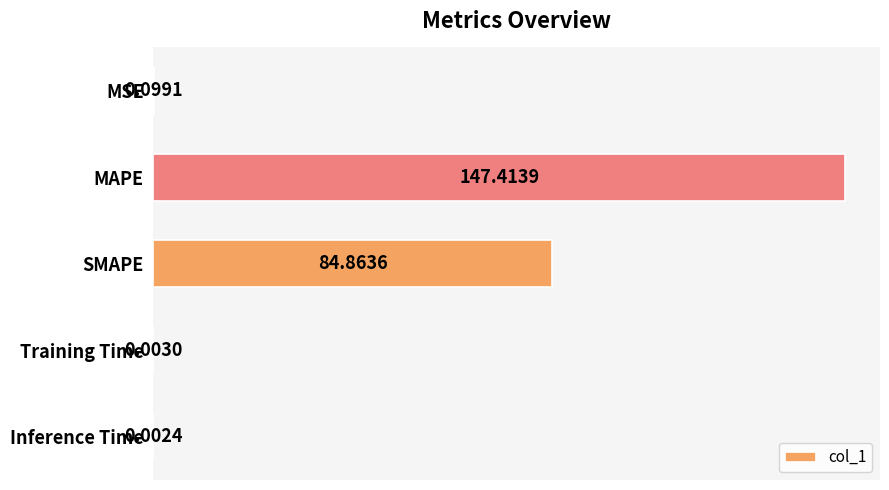

Where is the data nearest to the value 73?

SMAPE